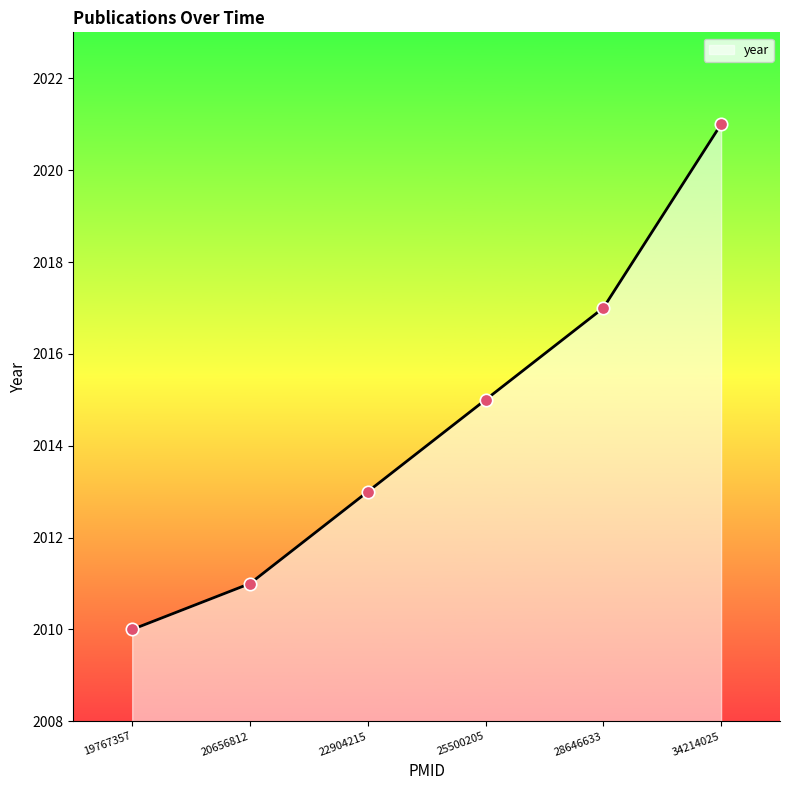

Which has a higher value, 34214025 or 28646633?

34214025